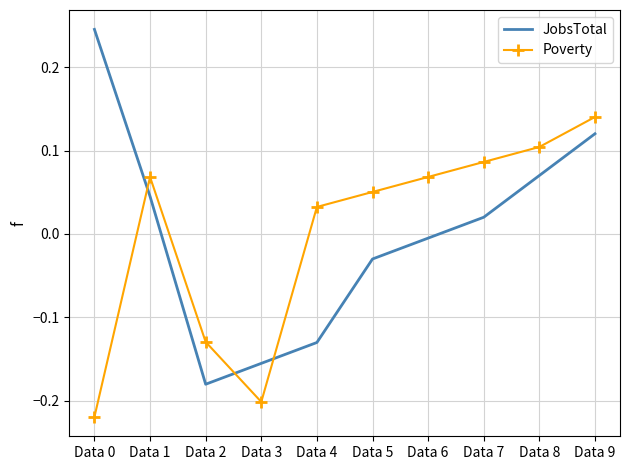

At which category does Poverty reach its first local peak?

Data 1